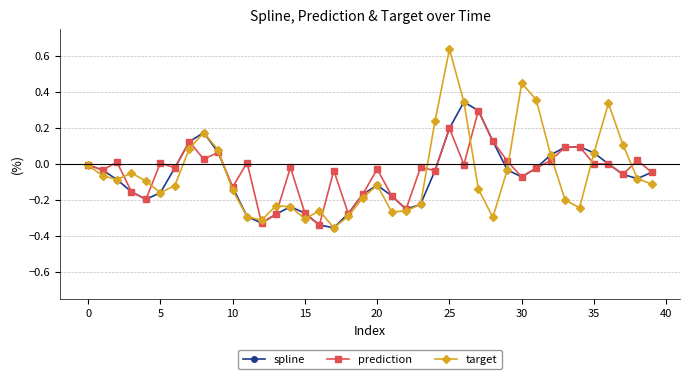

List the series in order of their peak value, lowest first.

prediction, spline, target